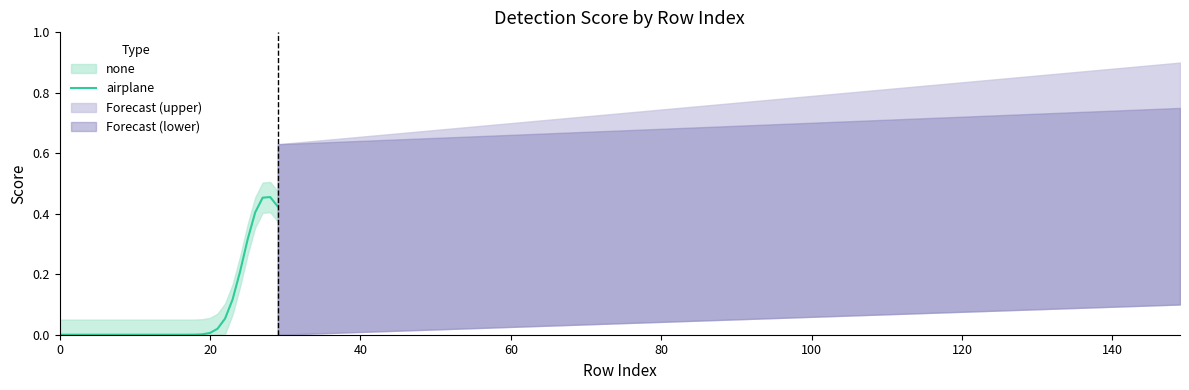

What is the average value?

0.1